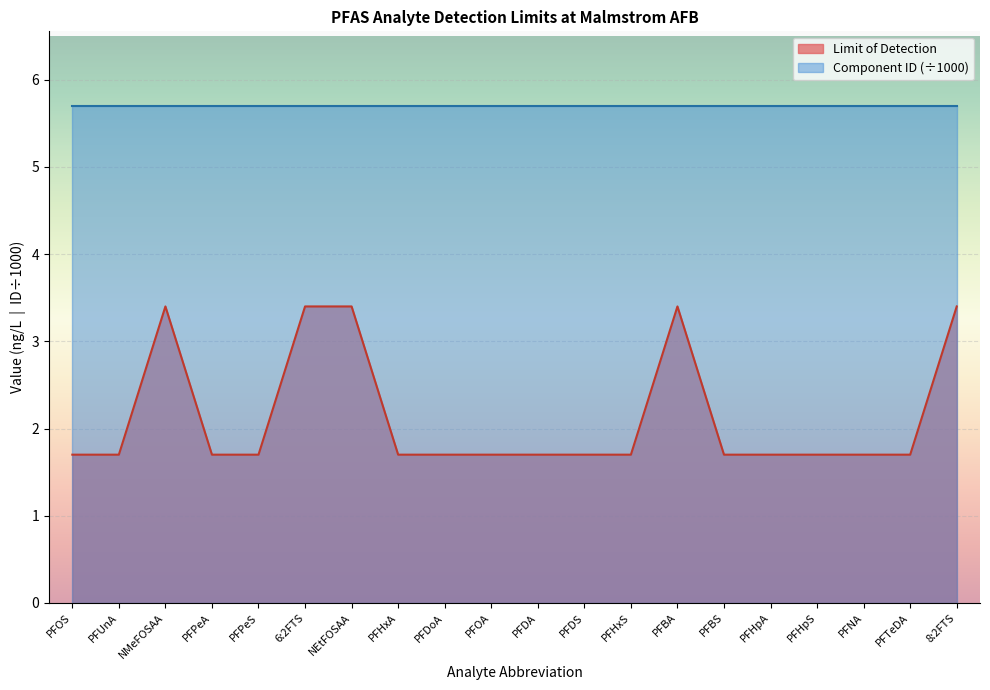

How many lines are shown in the chart?

2